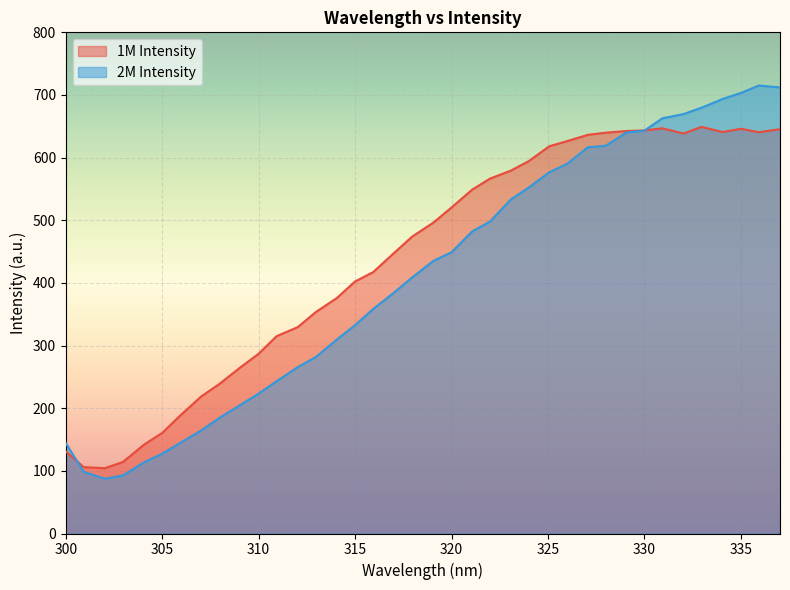

What is the difference between the maximum and minimum values in the 2M Intensity series?

627.7